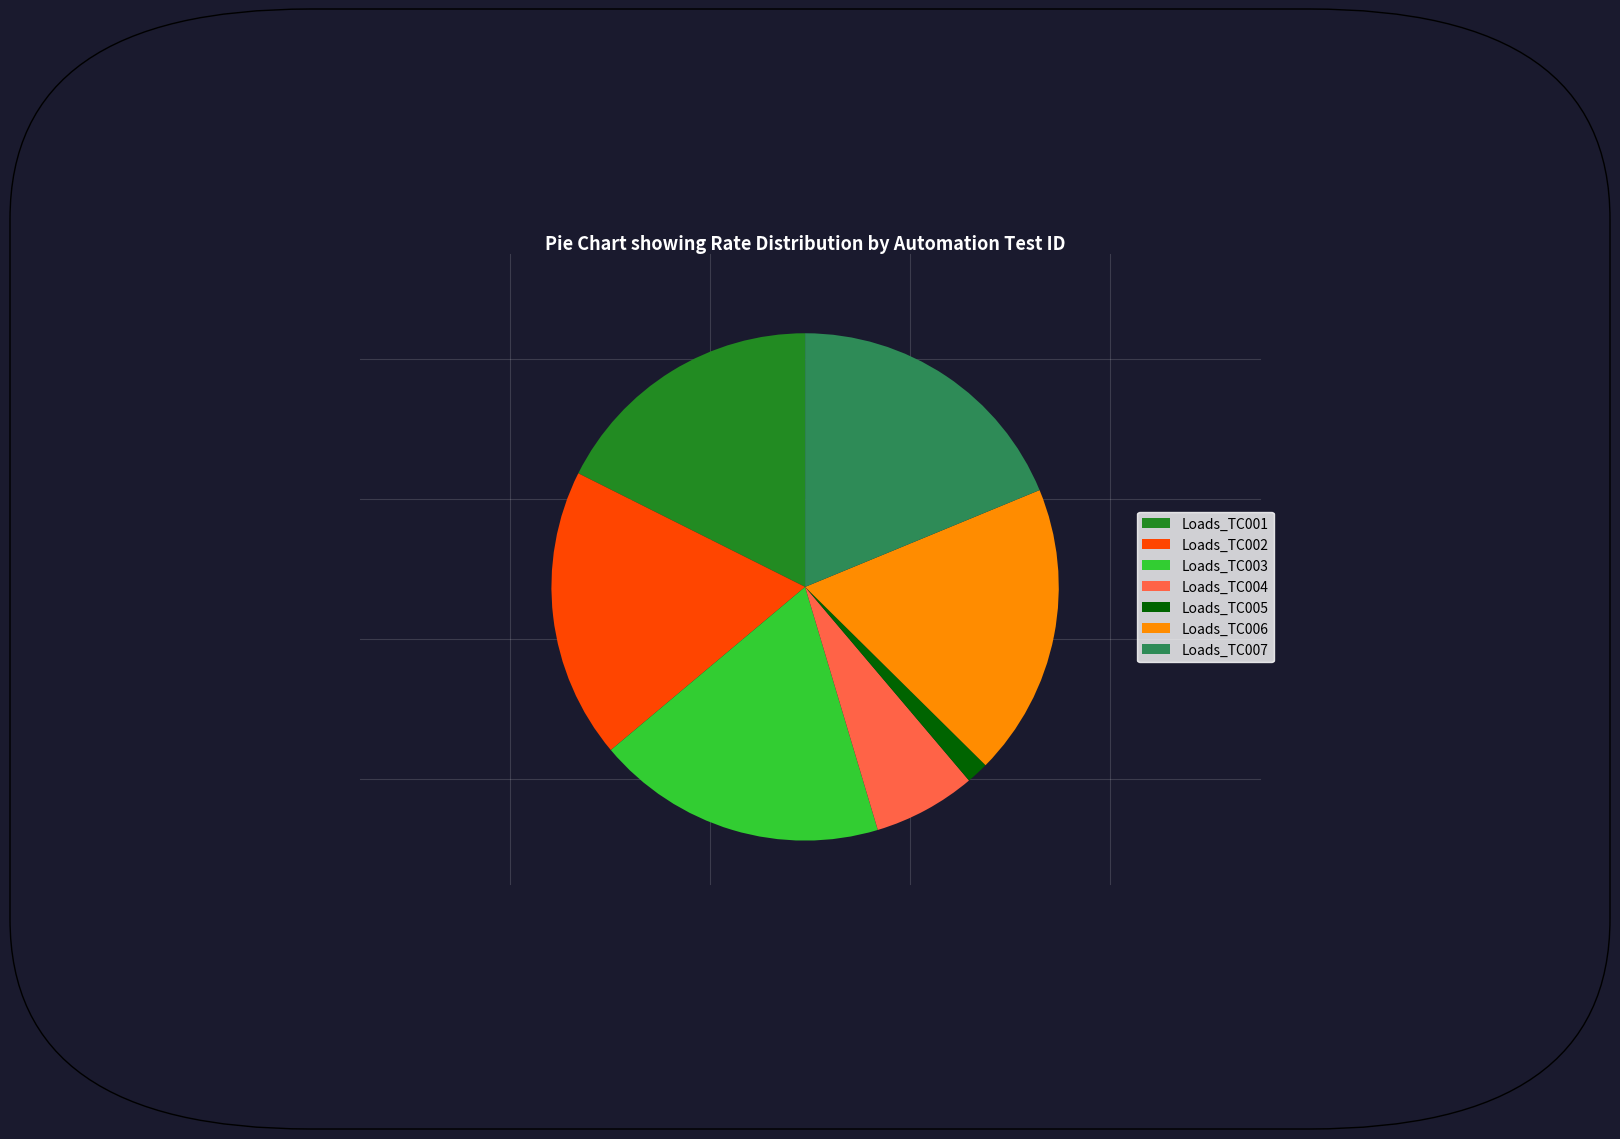

Approximately how many times larger is the value at Loads_TC007 compared to Loads_TC006?

1.0